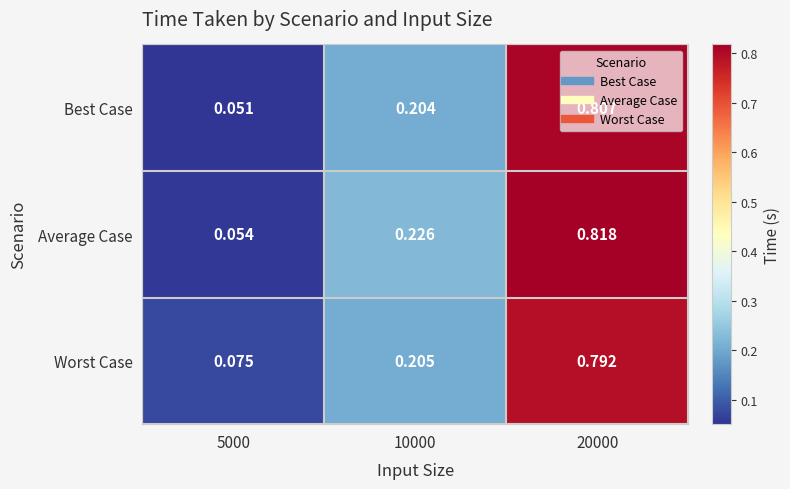

Which series has the largest range (max minus min)?

Average Case